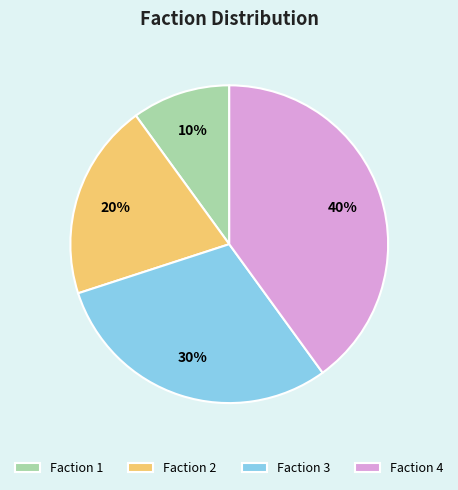

Combined, do Faction 1 and Faction 2 account for over 50%?

No